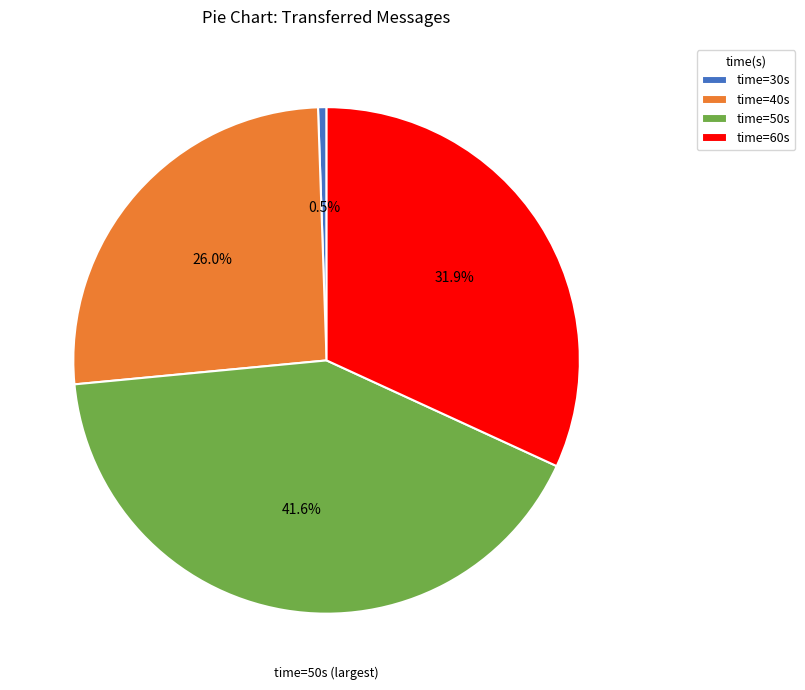

Between time=30s and time=50s, which is larger?

time=50s